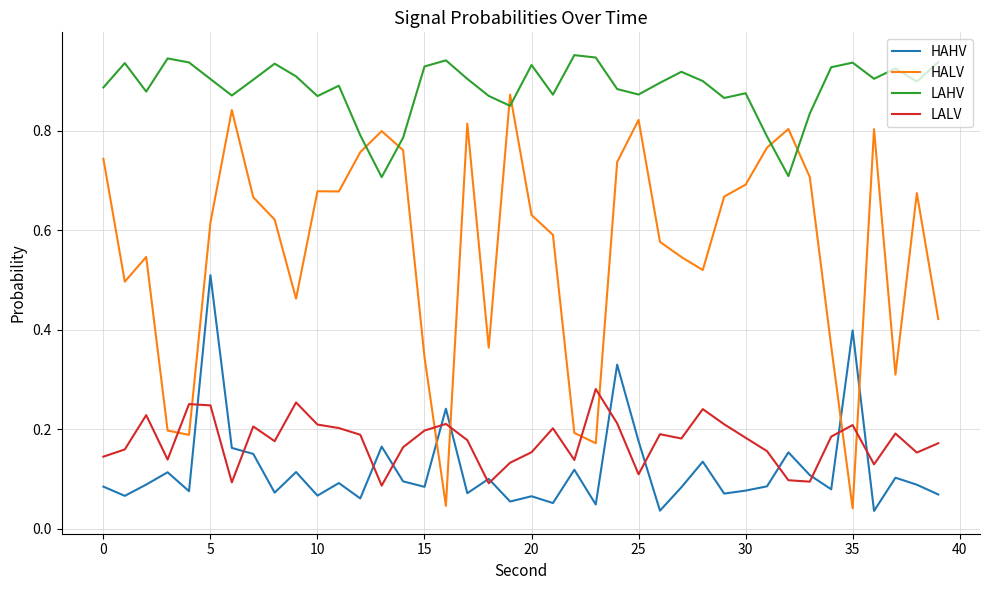

How many lines are shown in the chart?

4